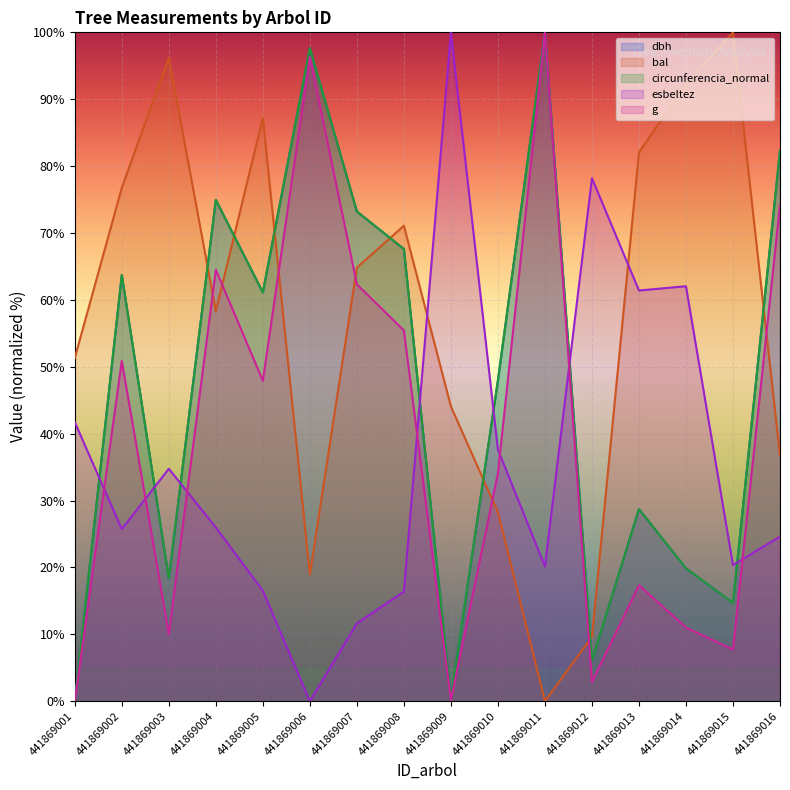

True or false: bal and dbh cross at least once.

True